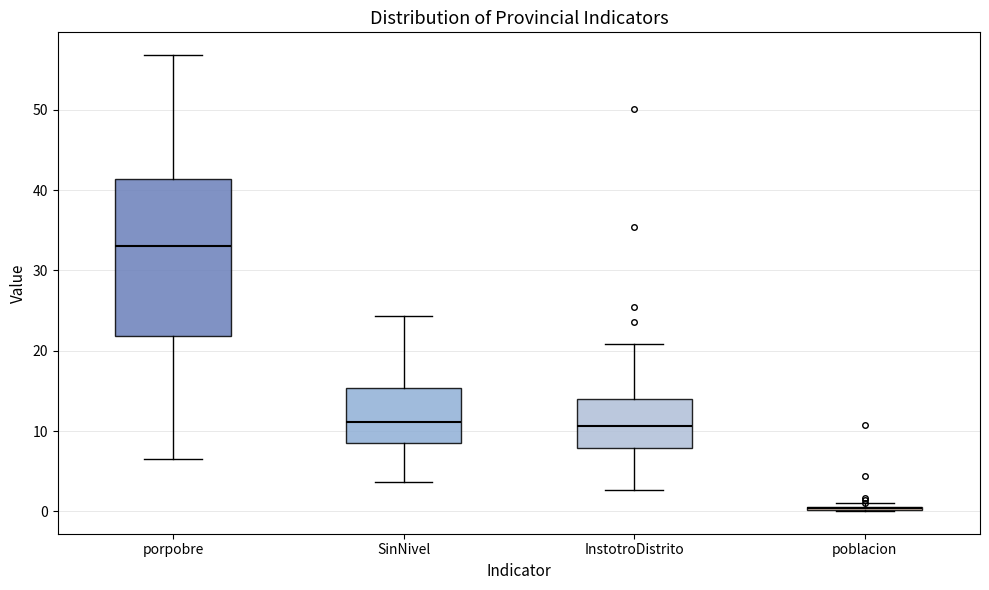

Reading left to right, transcribe this box plot: for each box, give where its median line is, the range the box spans, and where its two whiskers end, as read against the y-axis. The values are not printed on the chart, so give them approximately, as read against the axis.

porpobre: median 33, box 22 to 41, whiskers 7 to 57
SinNivel: median 11, box 8 to 15, whiskers 4 to 24
InstotroDistrito: median 11, box 8 to 14, whiskers 3 to 21
poblacion: box collapsed to a line at 0, whiskers 0 to 1